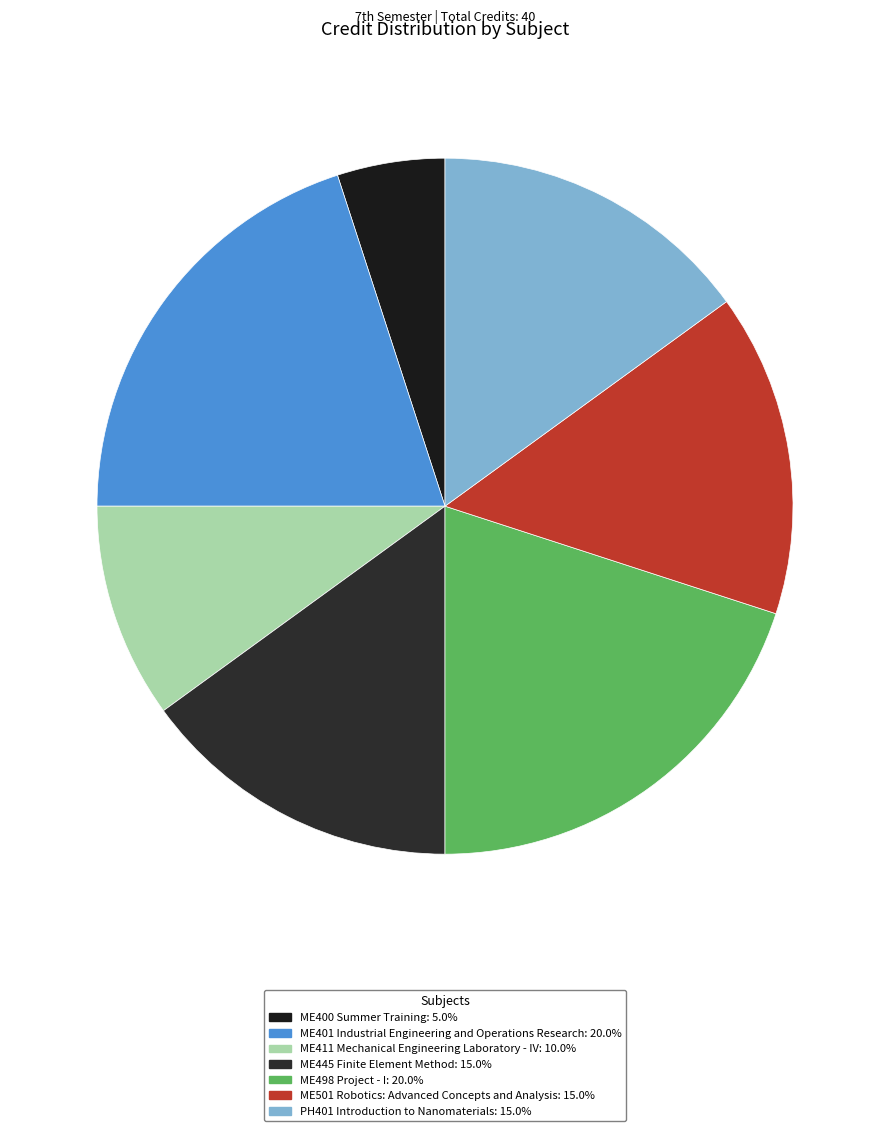

To the nearest percent, what is the combined percentage of ME498 Project - I and ME445 Finite Element Method?

35%